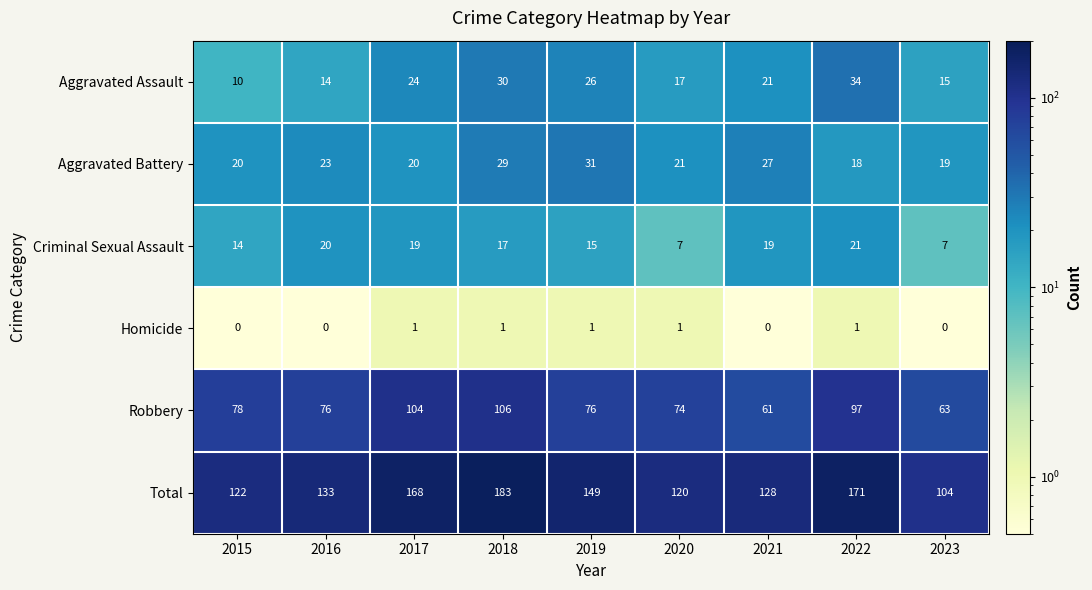

What is the difference between the Aggravated Assault values at 2022 and 2015?

24